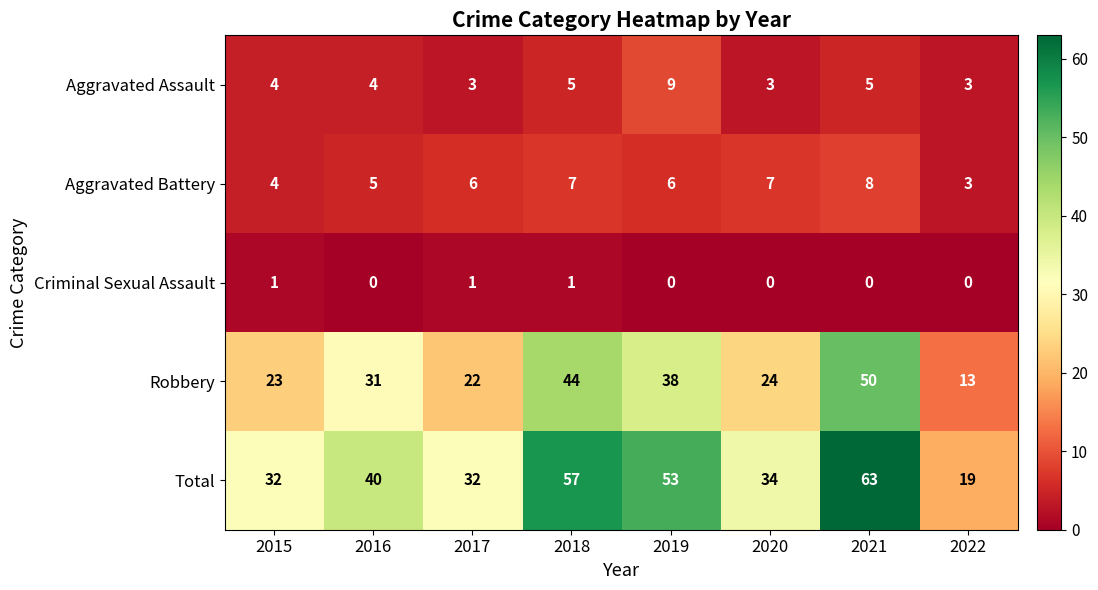

What is the difference between the maximum and second lowest values in the Aggravated Assault series?

6